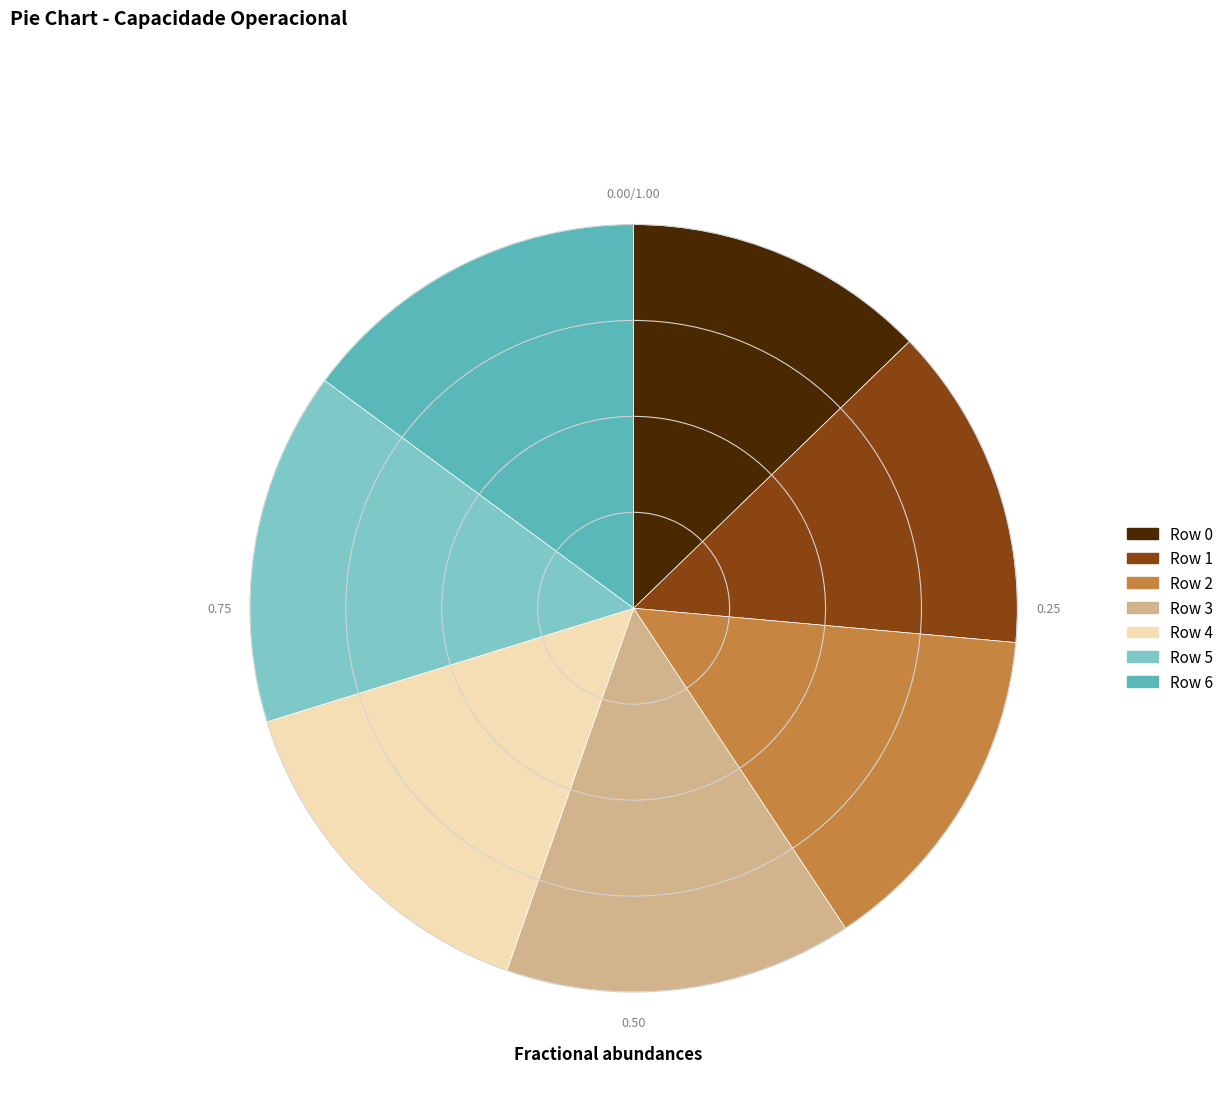

Does any single category account for the majority?

No